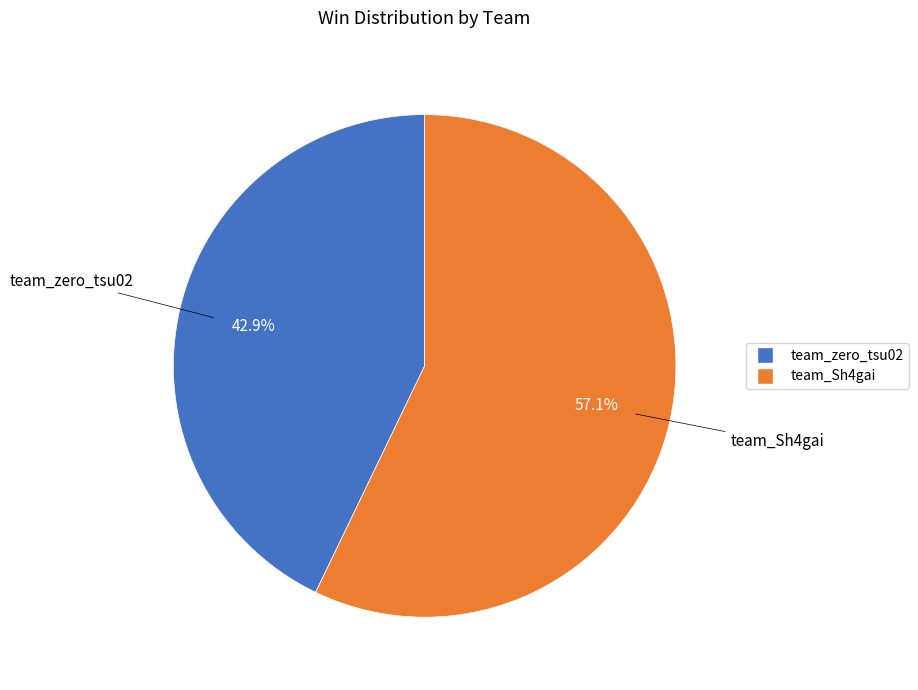

Which category has the smallest portion of the pie?

team_zero_tsu02